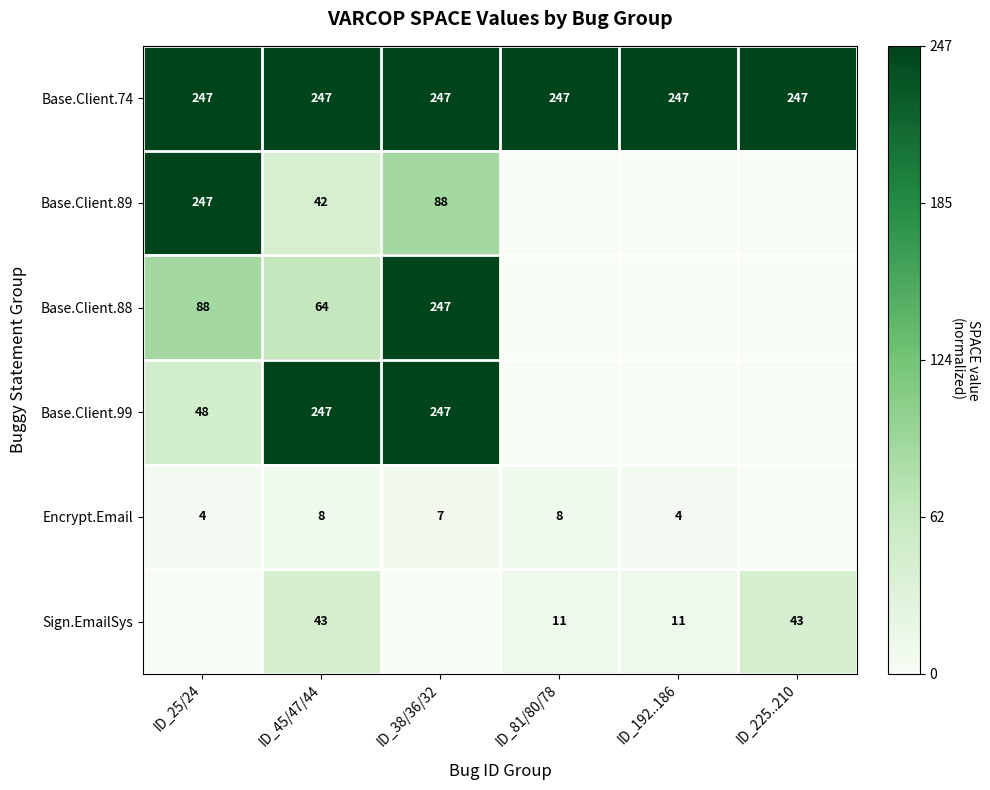

The value of Base.Client.89 at ID_45/47/44 is 0.0. True or false?

False